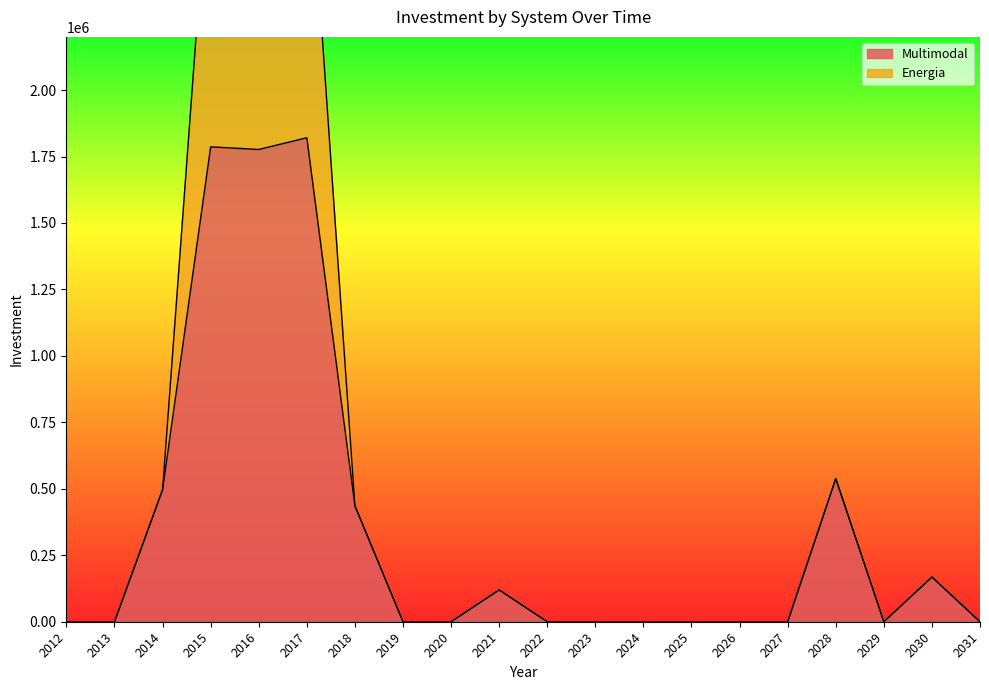

What is the value of the Multimodal point at the 6th from the left?

1820571.4